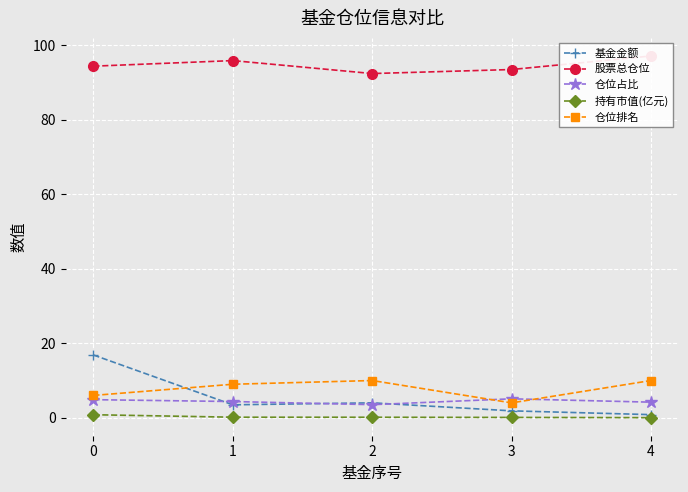

What is the average value of the 基金金额 series?

5.4